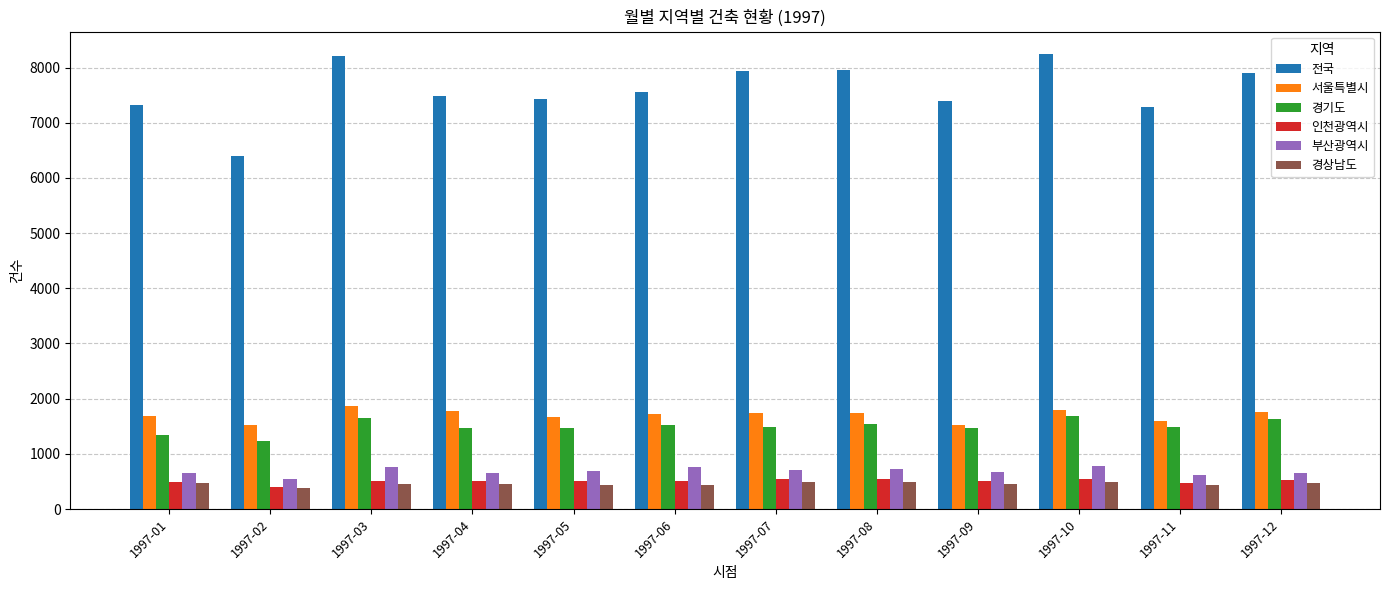

How many groups of bars are there?

12